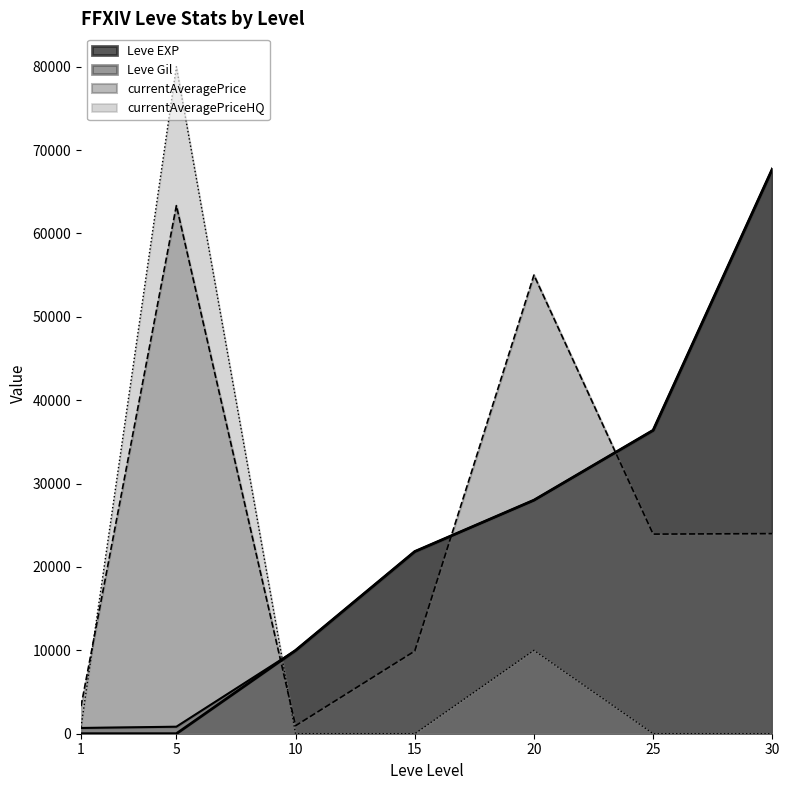

Reading left to right, extract all data points from this chart.

Leve EXP: 1=1	5=2	10=9990	15=21850	20=28010	25=36390	30=67730
Leve Gil: 1=690	5=840	10=9990	15=21850	20=28010	25=36390	30=67730
currentAveragePrice: 1=3307	5=63336	10=962	15=9915	20=55007	25=23940	30=24000
currentAveragePriceHQ: 1=814	5=80000	10=0	15=0	20=10000	25=0	30=0